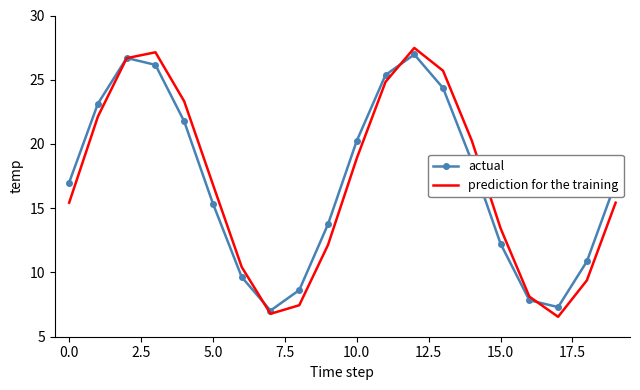

What is the minimum value shown in the chart?

6.6